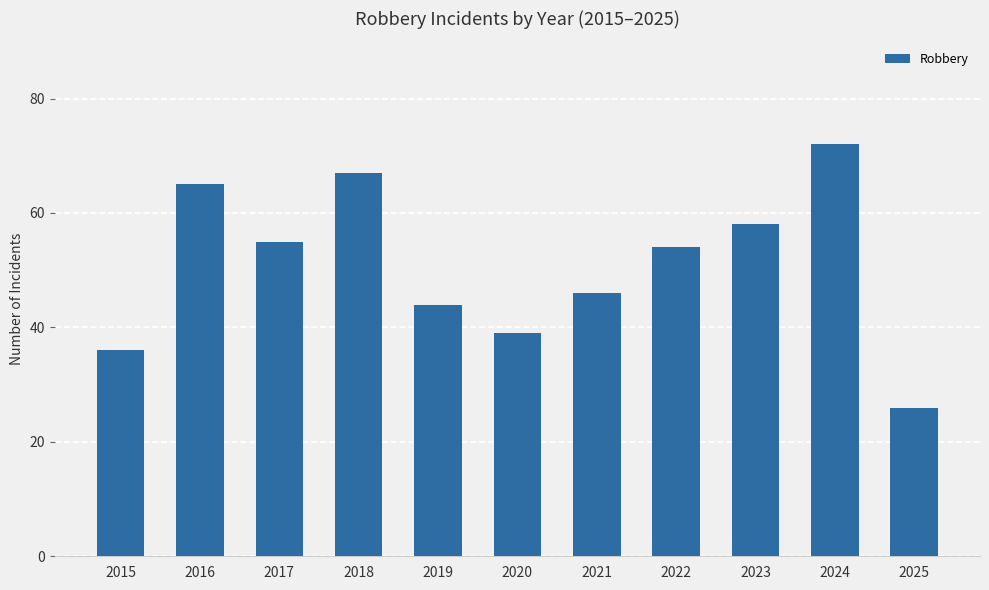

Are the bars horizontal?

No